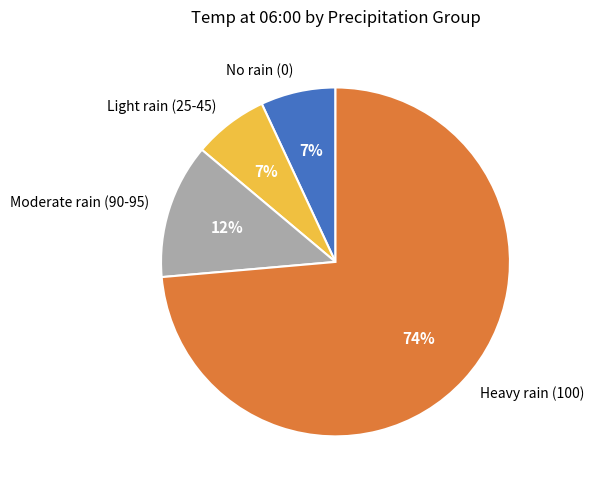

Which slice is the largest?

Heavy rain (100)